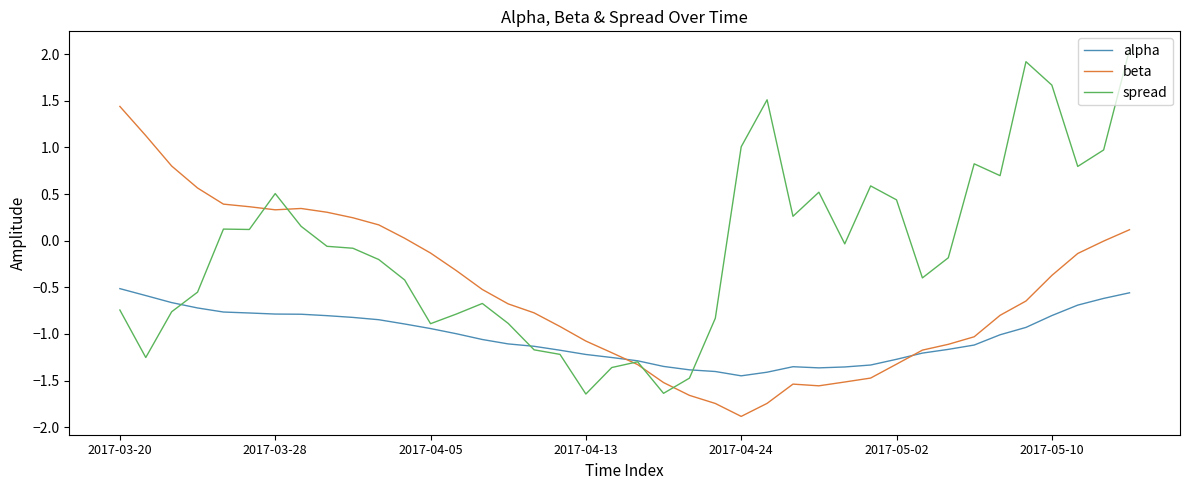

What is the lowest value of the beta series?

-1.9